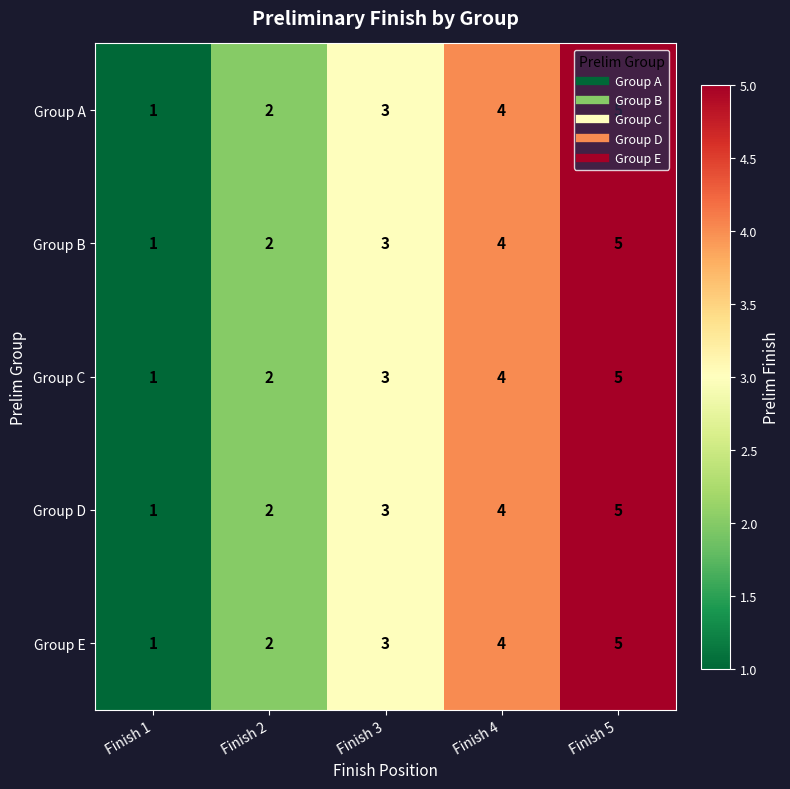

Rank the categories by Group C value from lowest to highest.

Finish 1, Finish 2, Finish 3, Finish 4, Finish 5